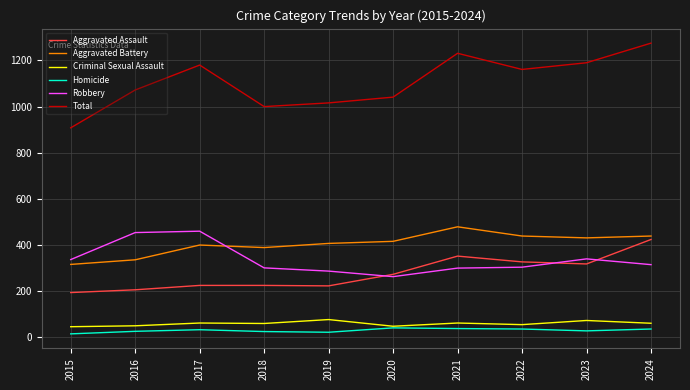

What is the lowest value of the Aggravated Assault series?

194